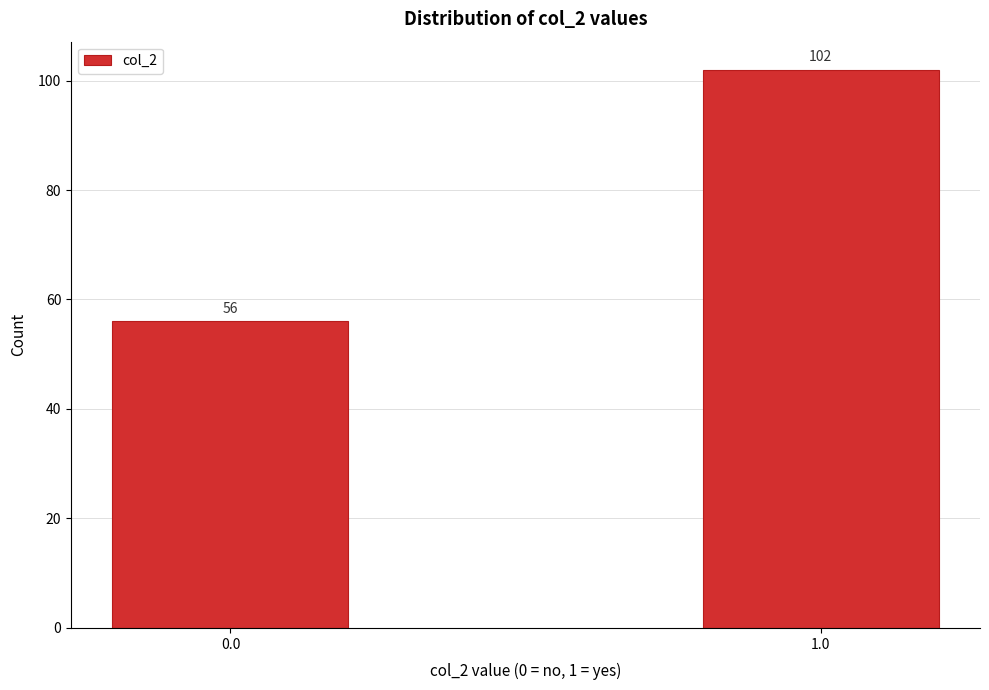

Reading left to right, extract all data points from this chart.

56	102